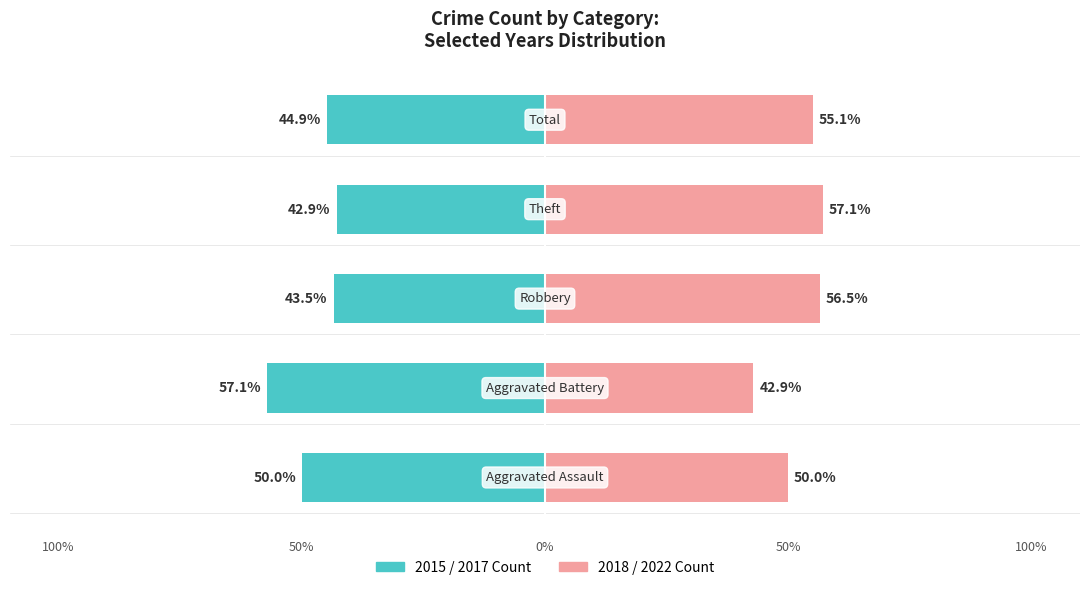

What is the greatest value displayed?

57.1